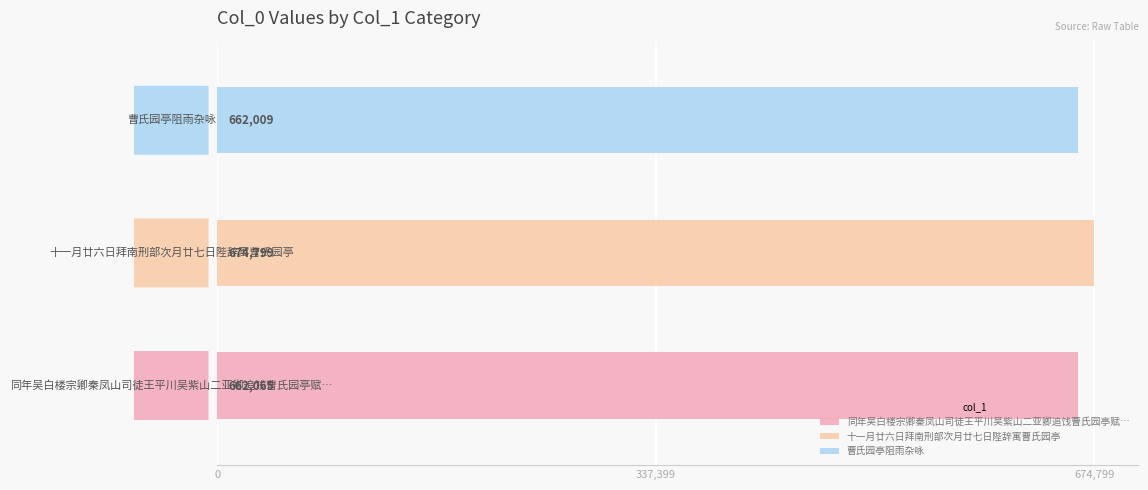

Rank the categories by value from lowest to highest.

曹氏园亭阻雨杂咏, 同年吴白楼宗卿秦凤山司徒王平川吴紫山二亚卿追饯曹氏园亭赋谢, 十一月廿六日拜南刑部次月廿七日陛辞寓曹氏园亭